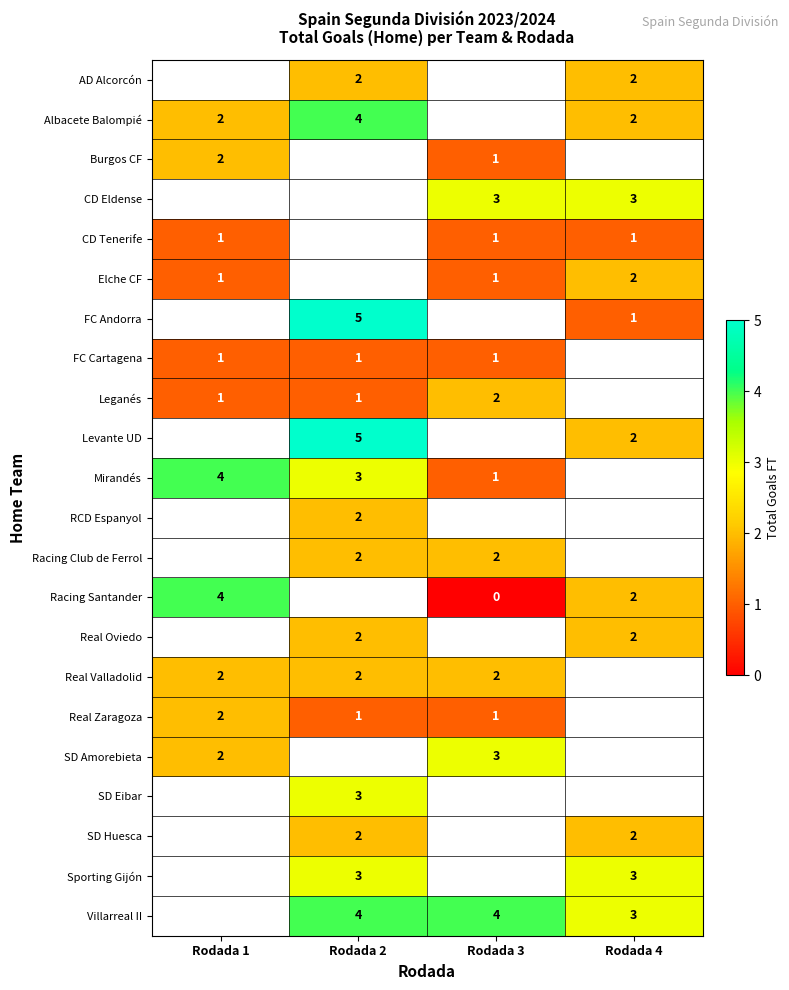

Is it true that FC Cartagena equals 1 at Rodada 1?

True